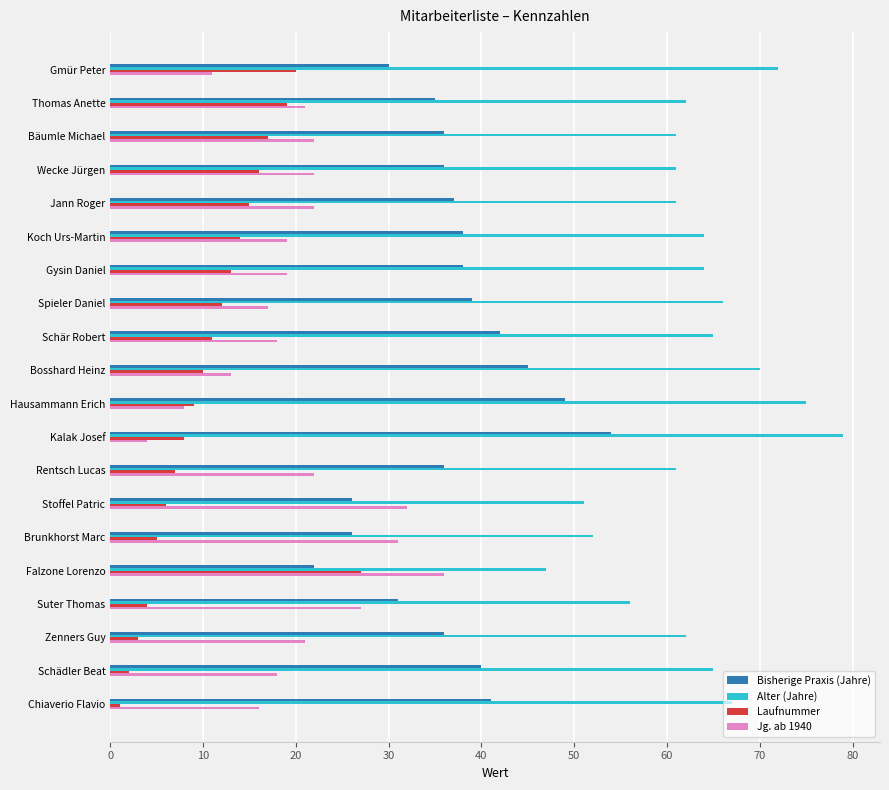

What is the smallest value displayed?

1